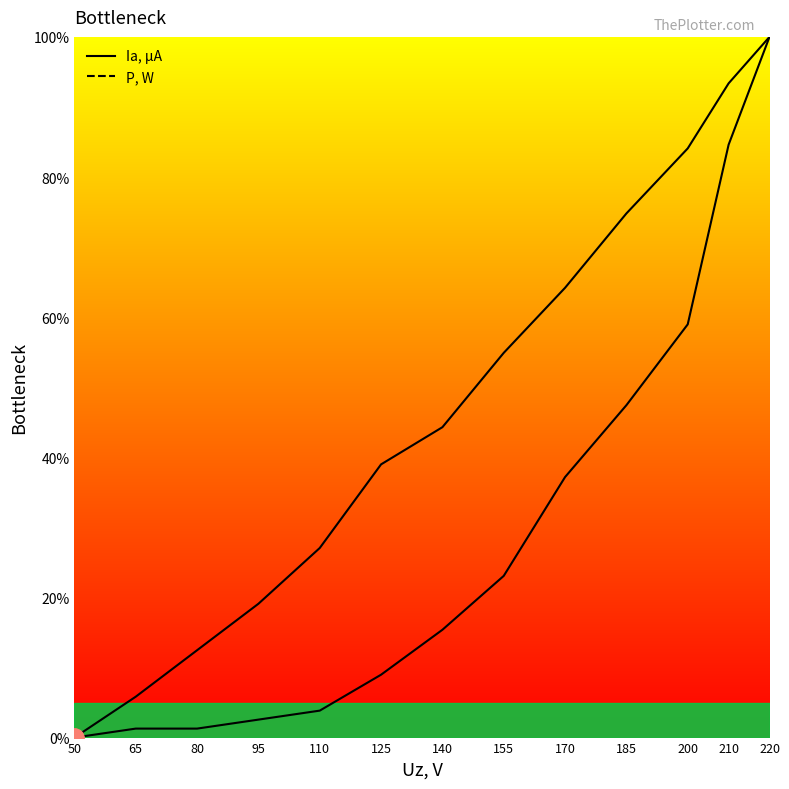

True or false: P, W and Ia, µA intersect in this chart.

False